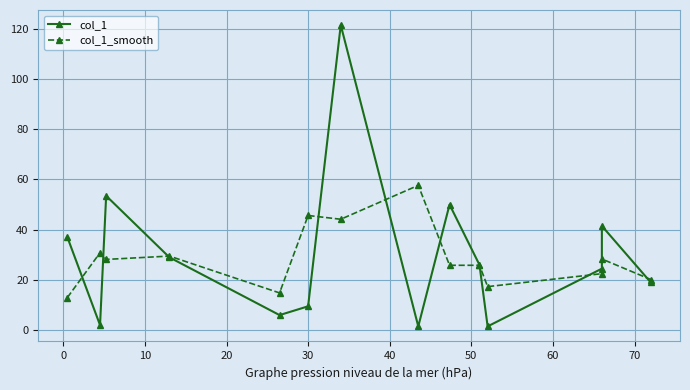

Count the number of data series in this chart.

2